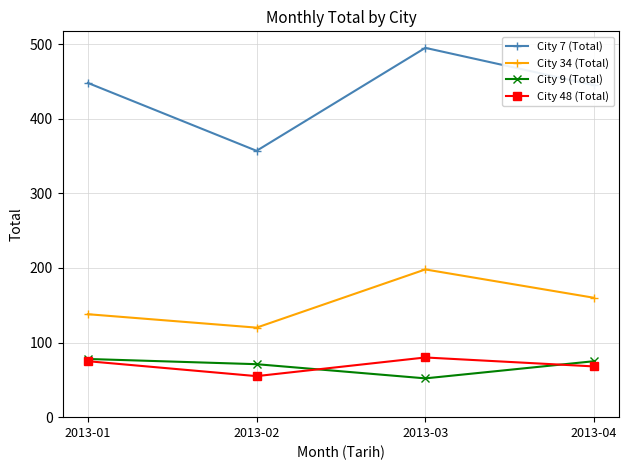

Which category has the highest value in the City 34 (Total) series?

2013-03